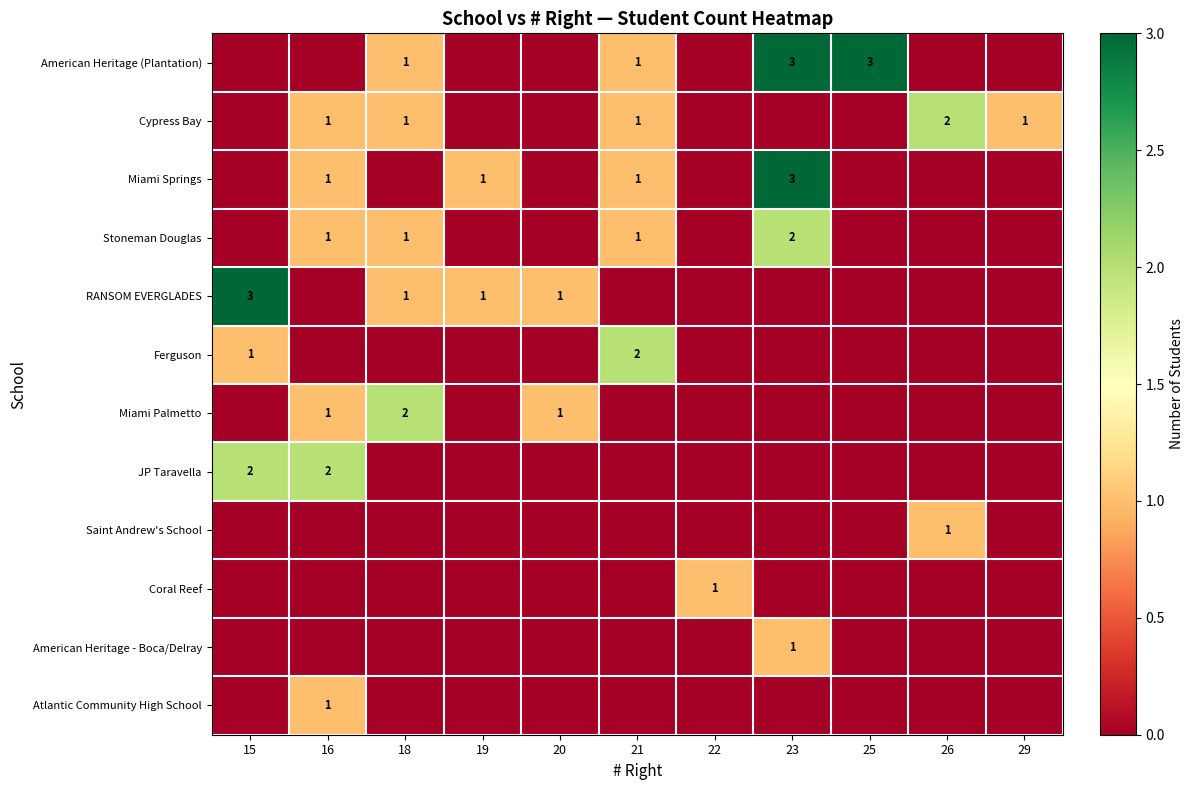

Count the number of categories in the chart.

11